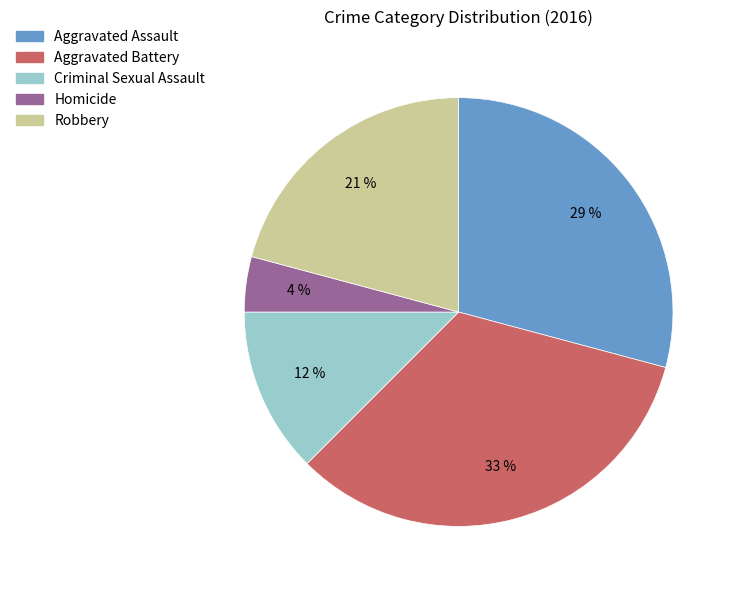

What percentage is the Homicide slice, to the nearest percent?

4%